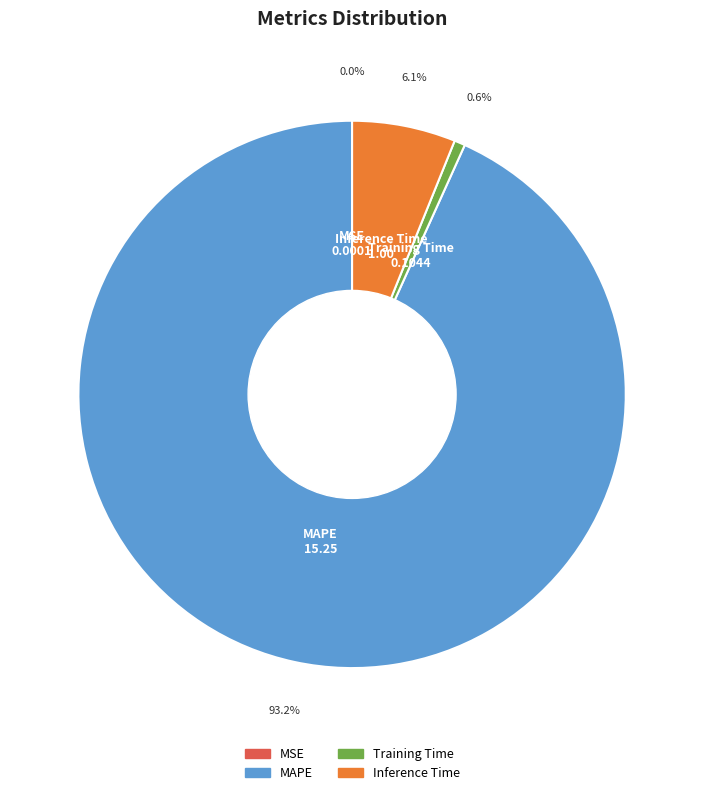

Which category has the biggest portion of the pie?

MAPE